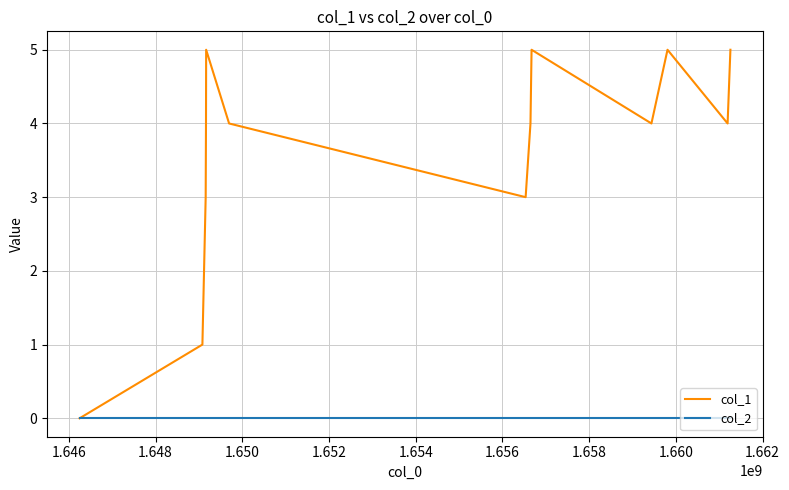

How many series are shown in this chart?

2